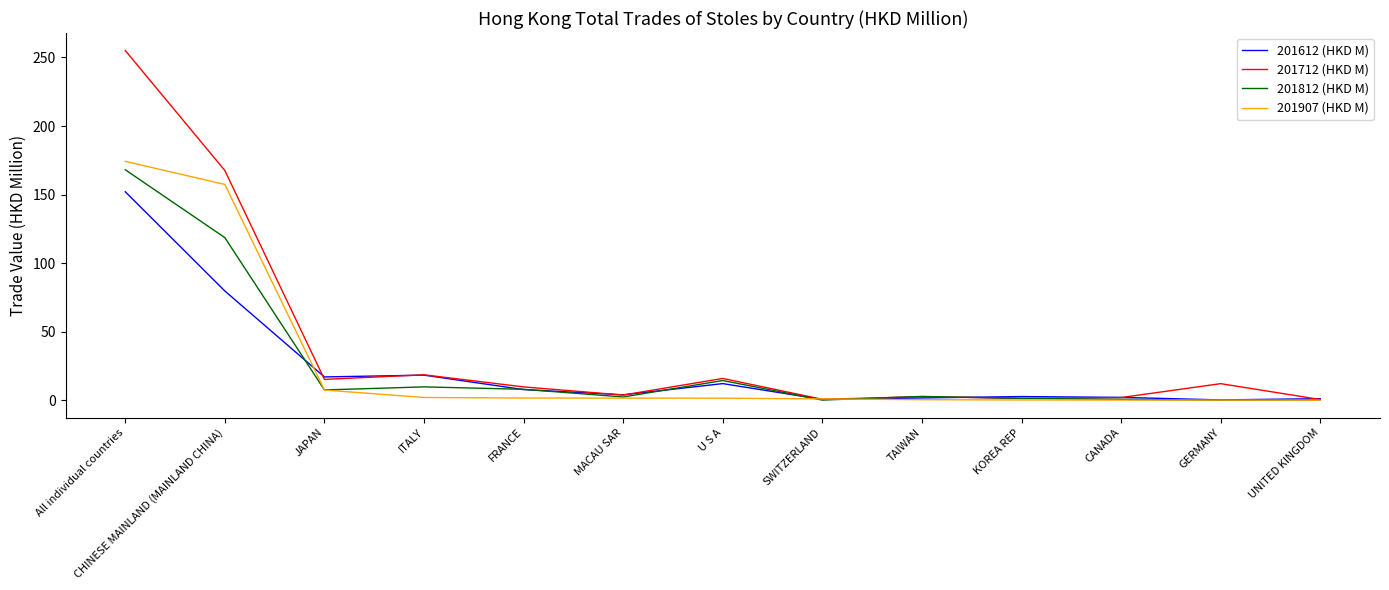

What is the highest value of the 201712 (HKD M) series?

255.1